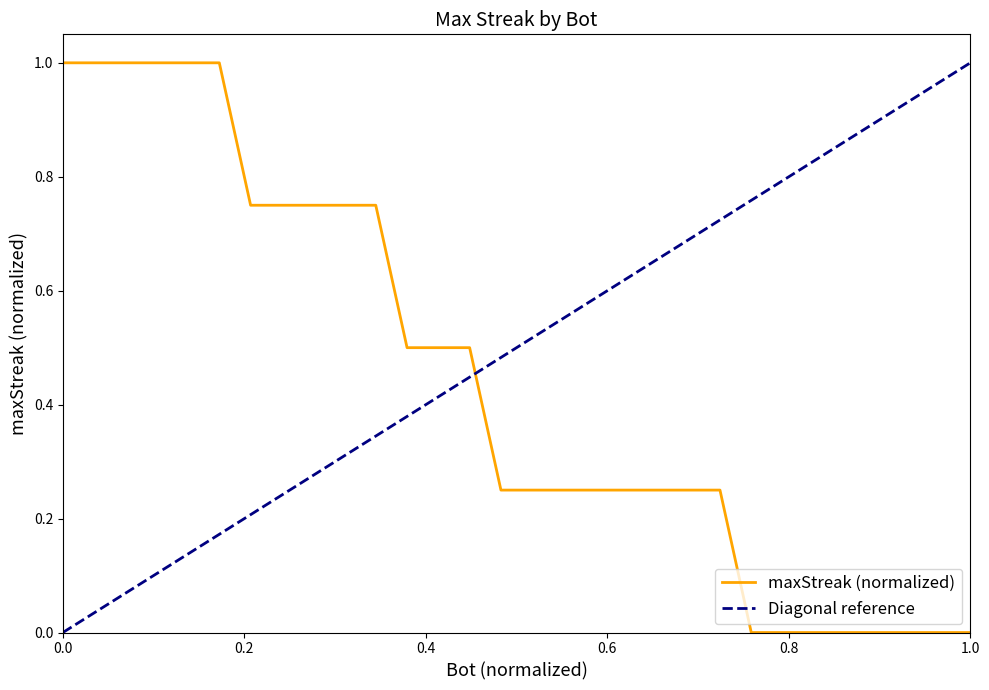

Read the value at 9.

0.2